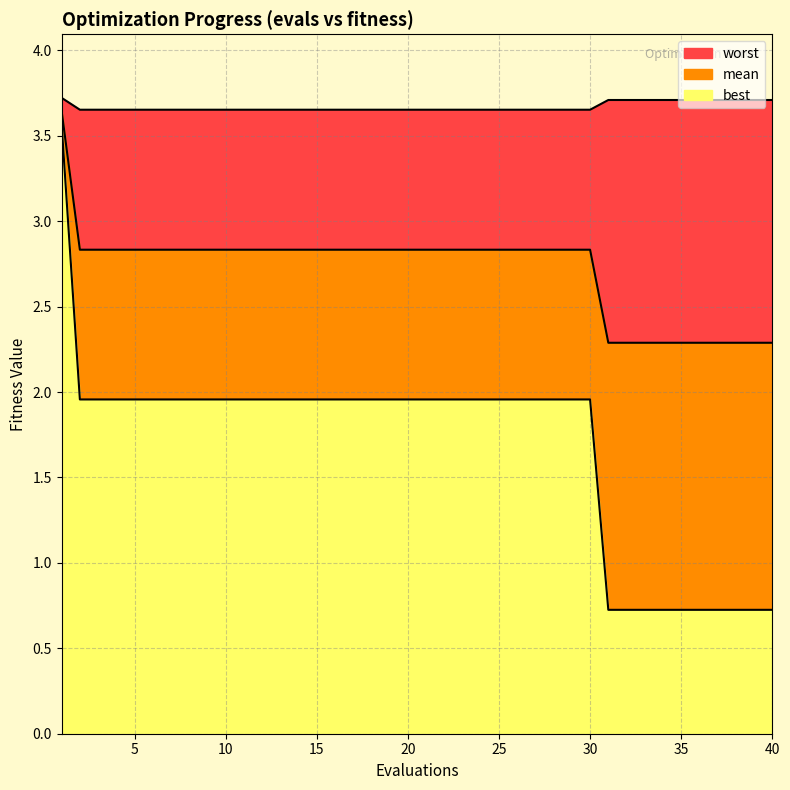

Which has a higher value, 23 or 9?

23